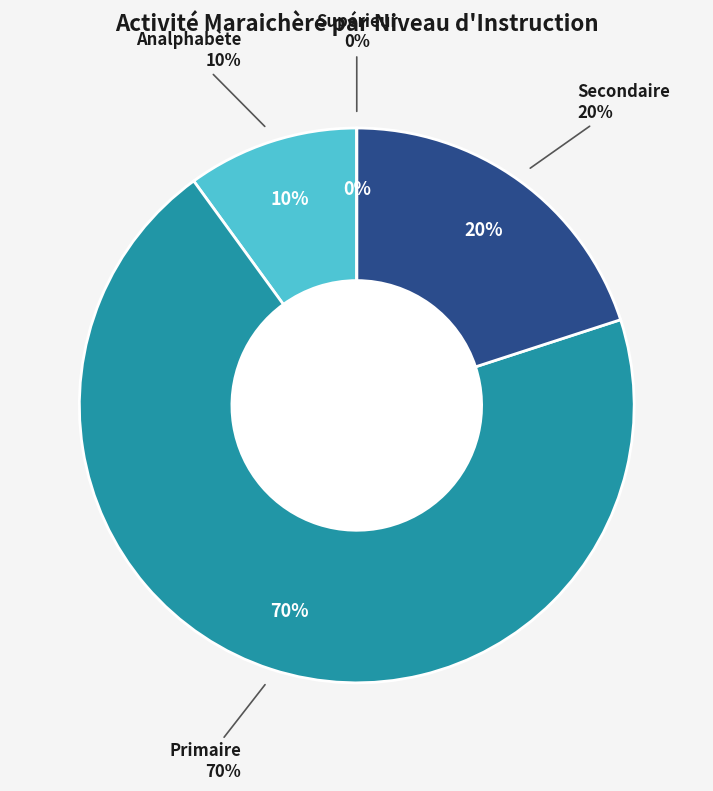

To the nearest percent, what percentage of the pie is Secondaire?

20%